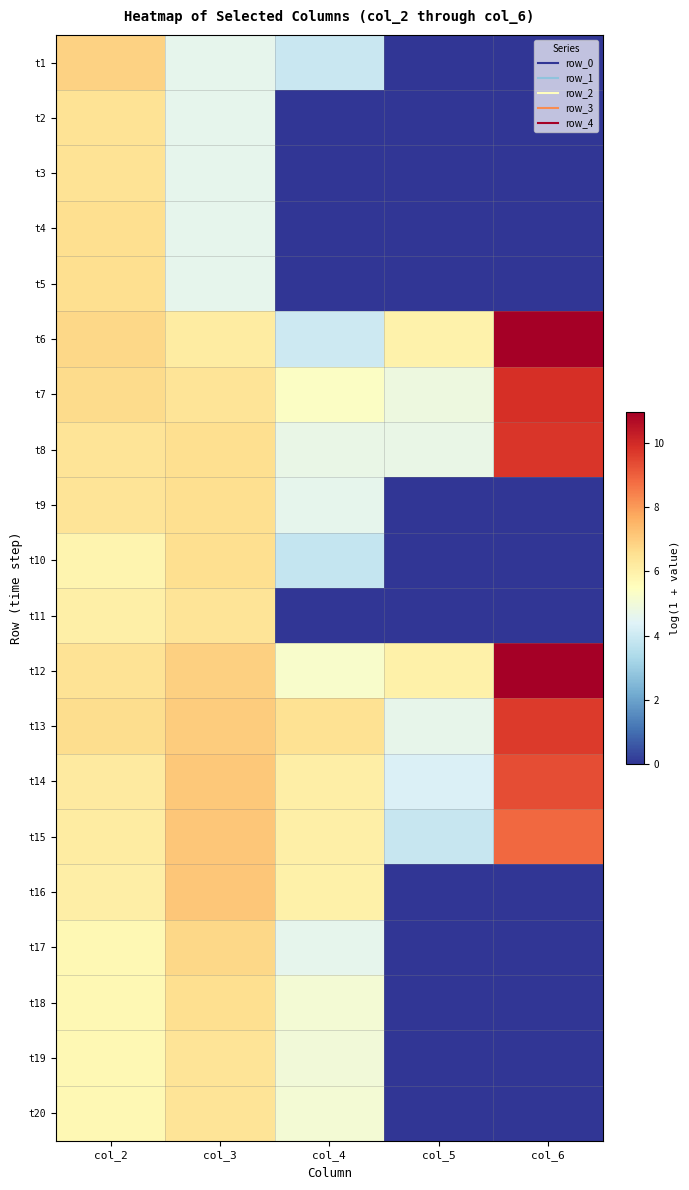

What is the total value across all series at col_3?

123.2